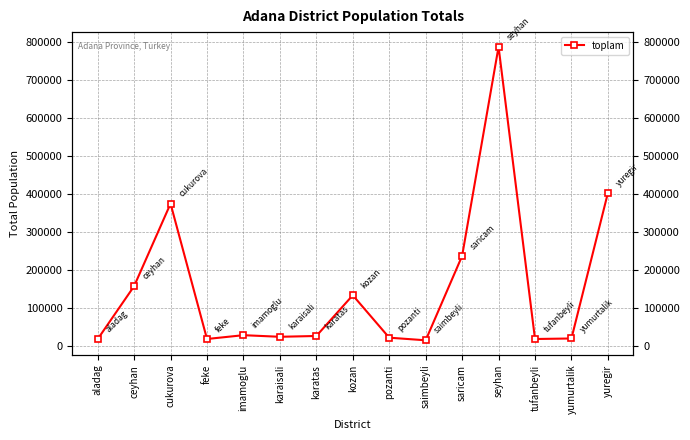

Is it true that the value at karatas is 25245?

True